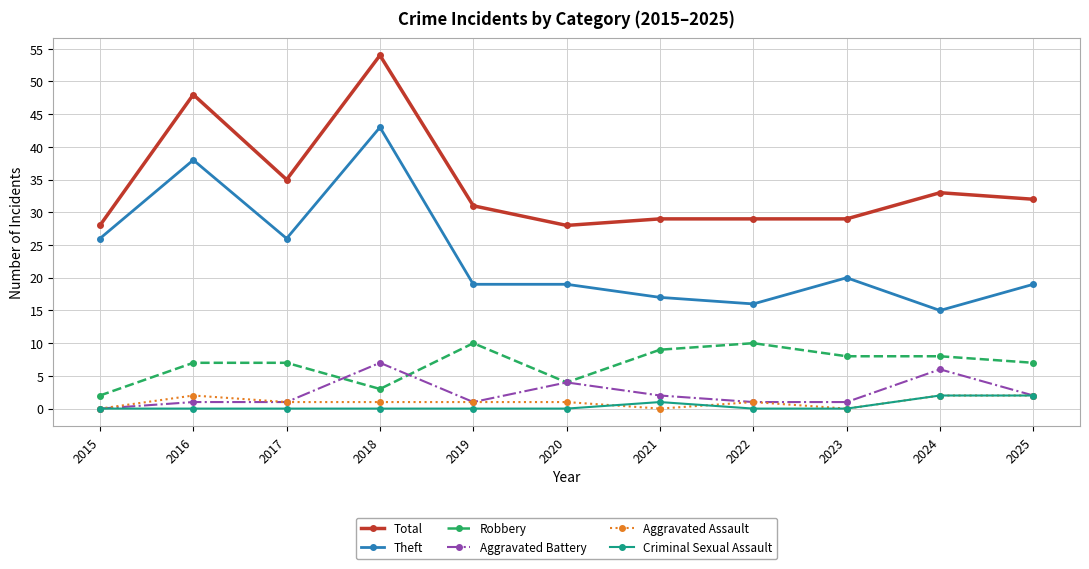

Is the value of Theft at 2023 greater than the value of Robbery at 2018?

Yes